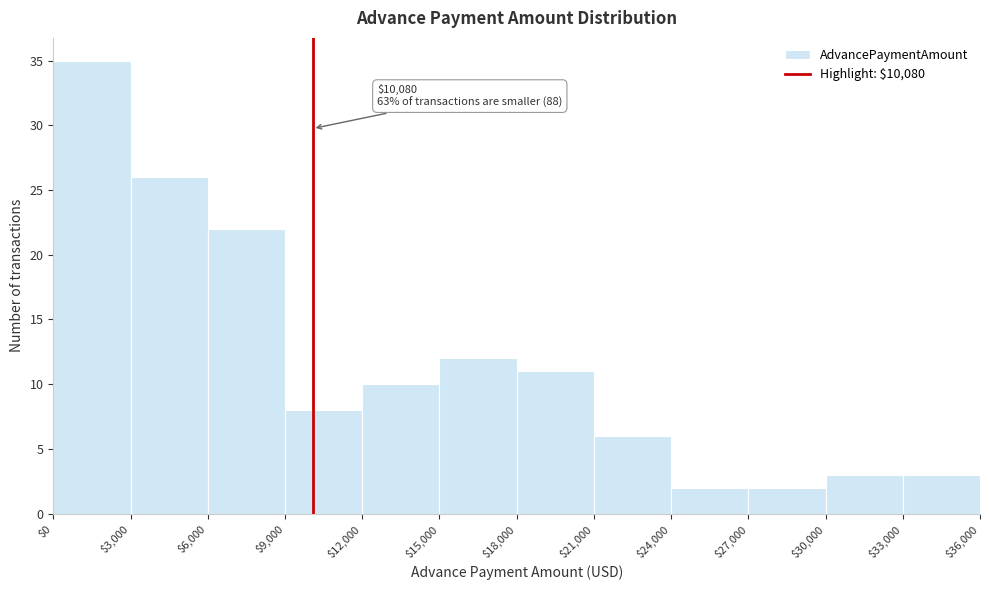

Over which range of the x-axis is the bar tallest?

$0 to $3,000